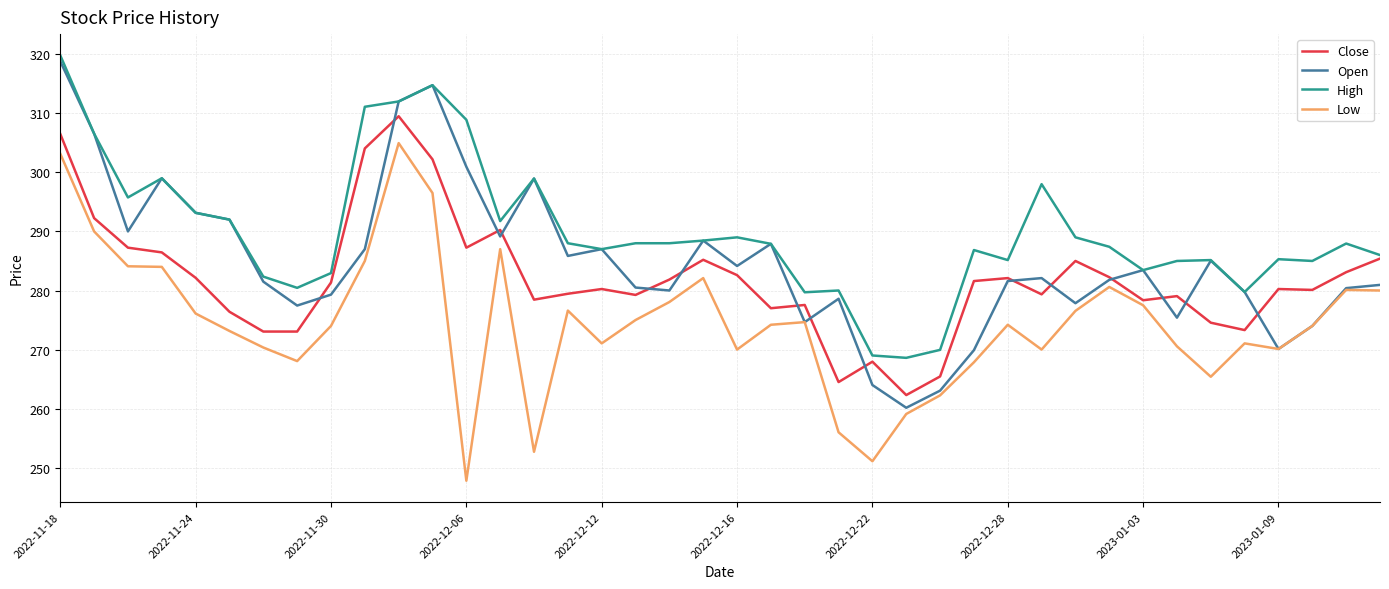

List the series in order of their peak value, lowest first.

Low, Close, Open, High